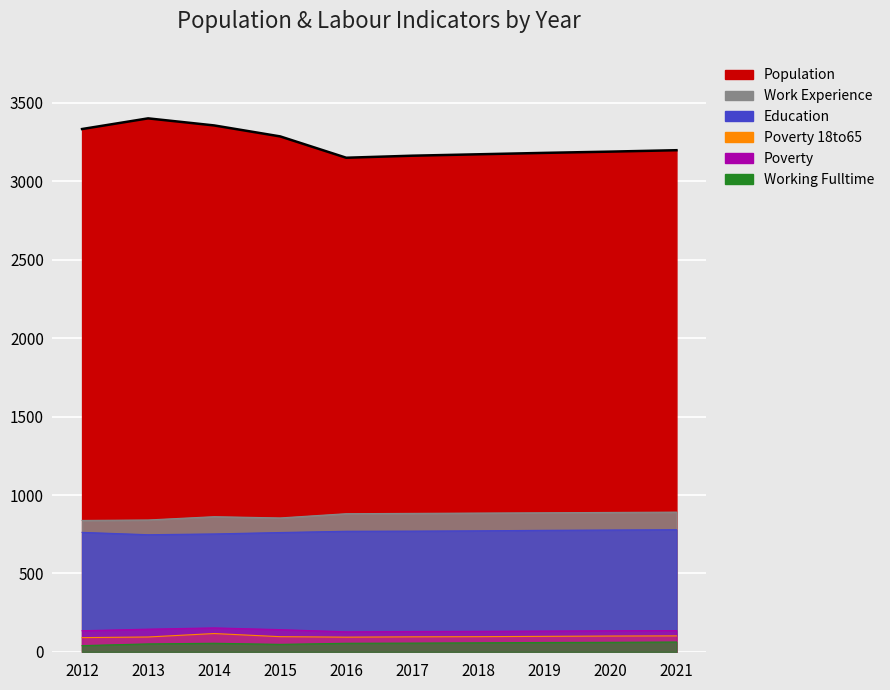

What is the difference between the Poverty_18to65 values at 2019 and 2020?

2